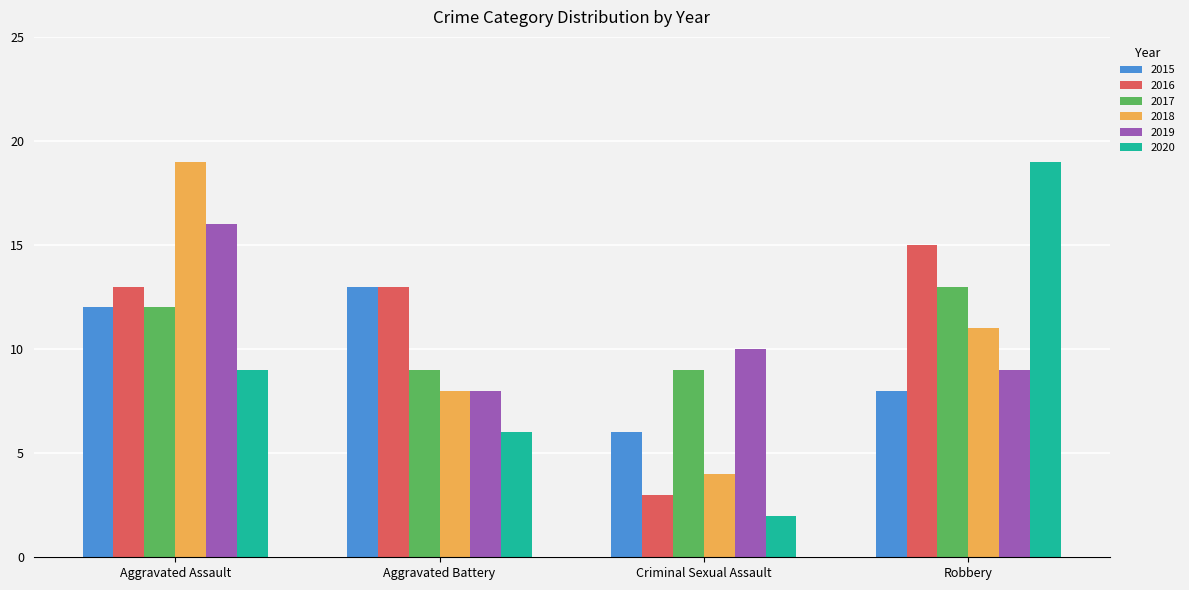

What is the label of the 3rd bar from the left?

Criminal Sexual Assault